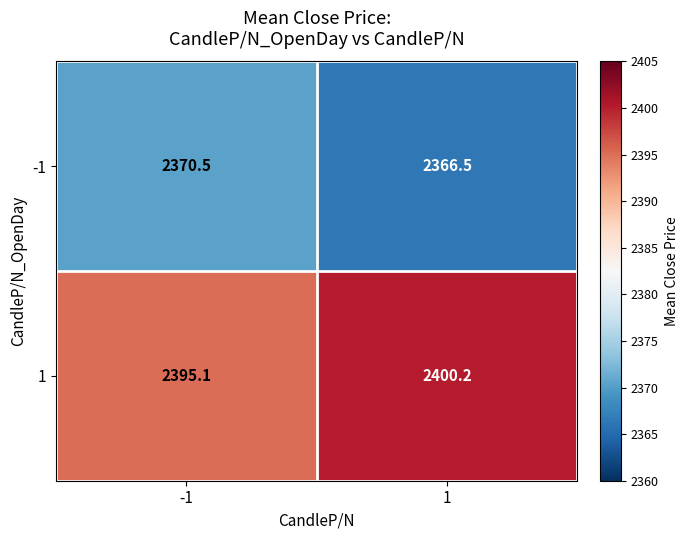

What is the difference between the maximum and minimum values in the -1 series?

4.0